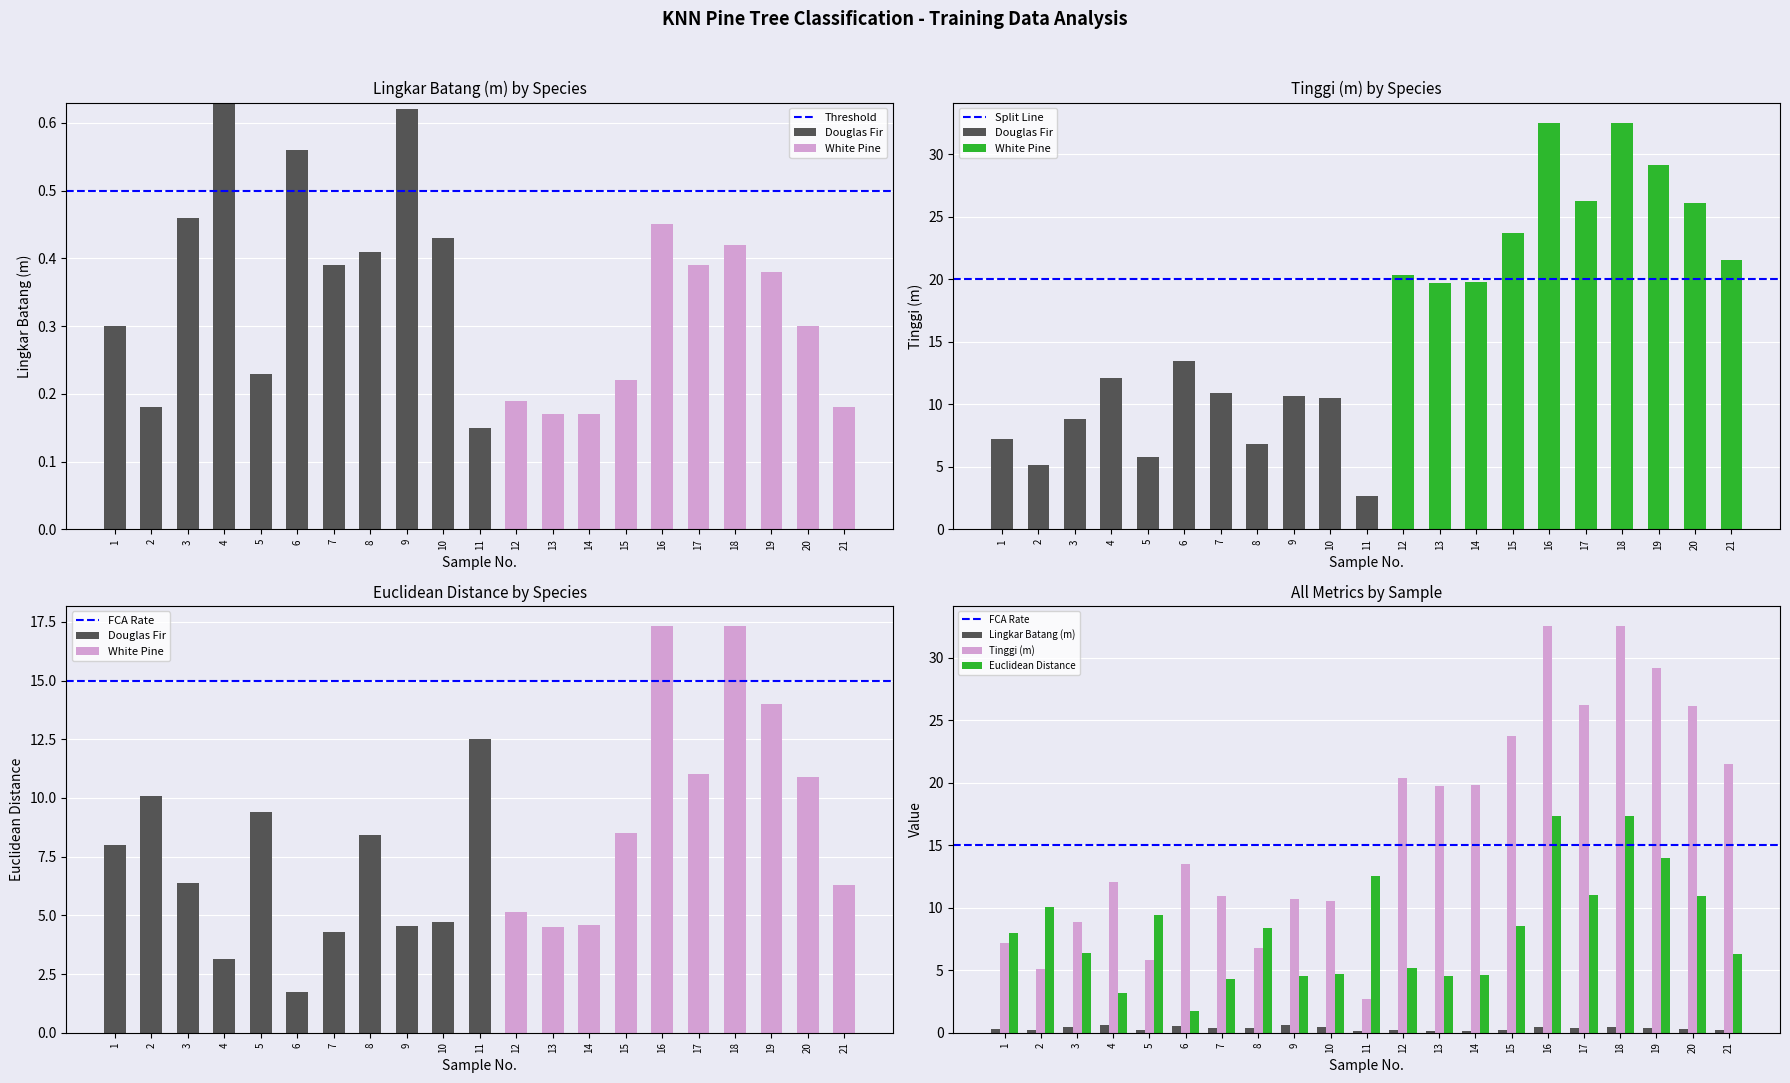

What is the value of the Lingkar Batang (m) bar at the 20th from the left?

0.3